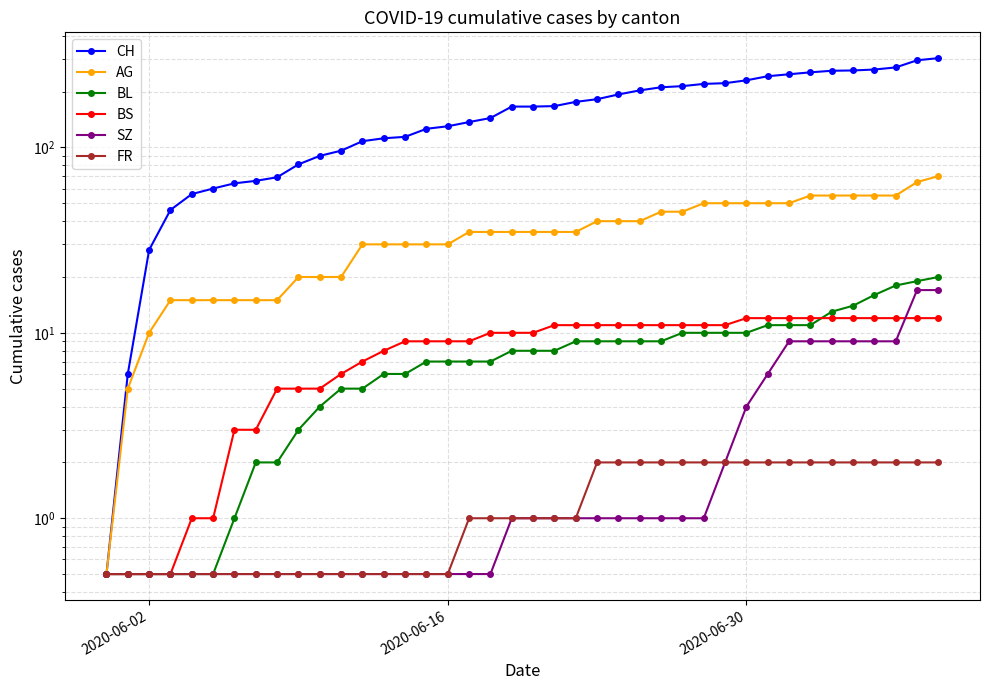

What is the difference between the maximum and minimum values in the CH series?

302.5